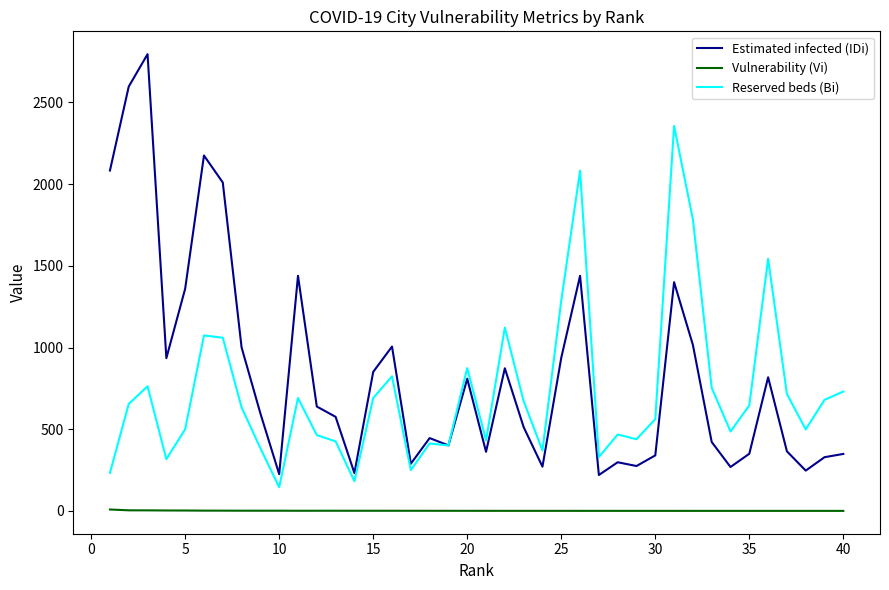

What is the average value of the Estimated infected (IDi) series?

839.0